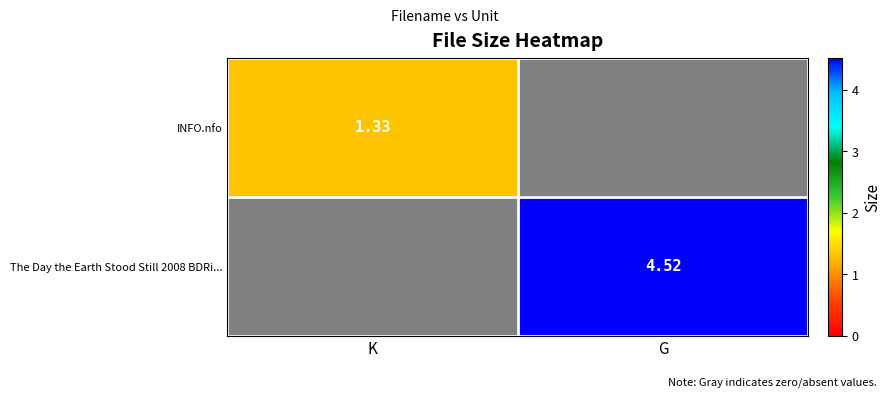

What is the sum of all The Day the Earth Stood Still 2008 BDRi... values?

4.5